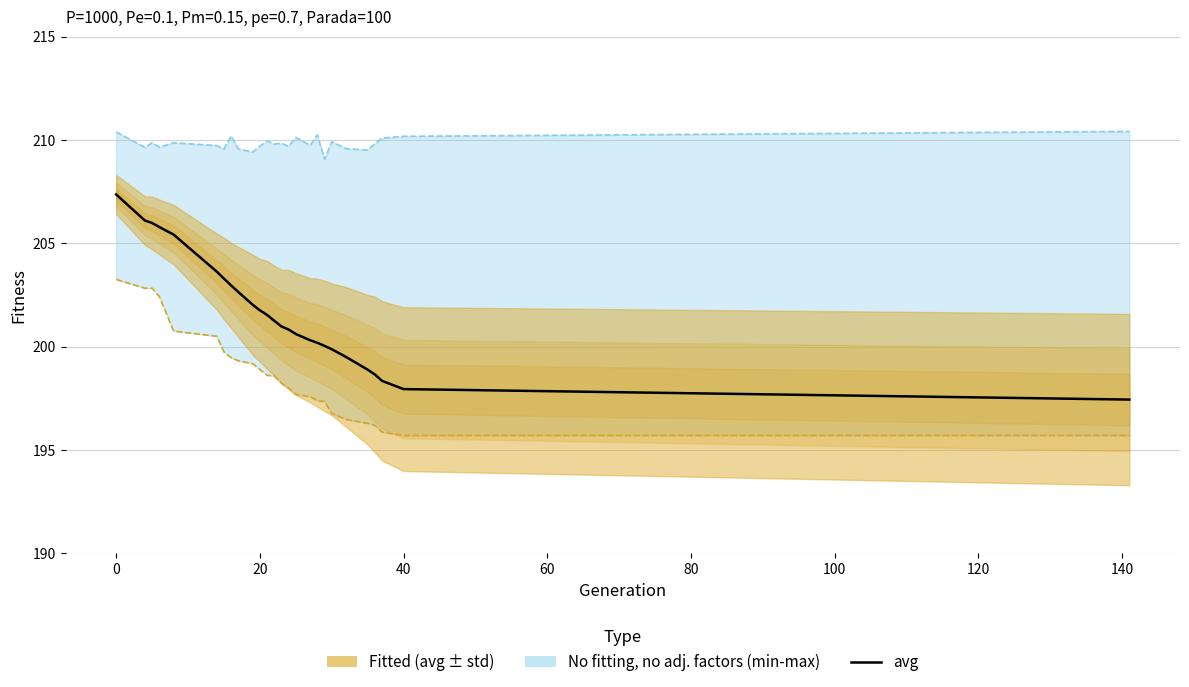

What is the label of the 26th point from the left?

25